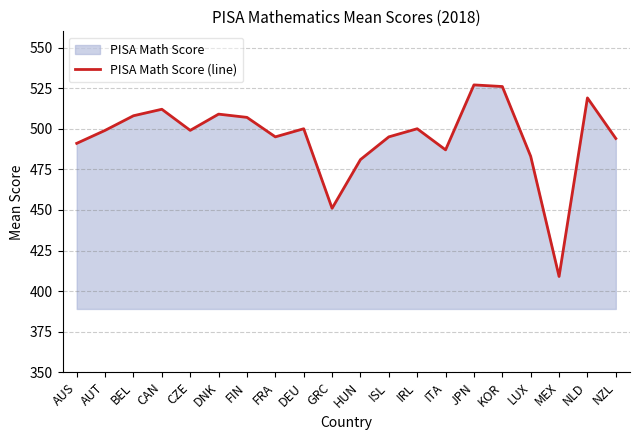

What is the approximate value at ITA?

487